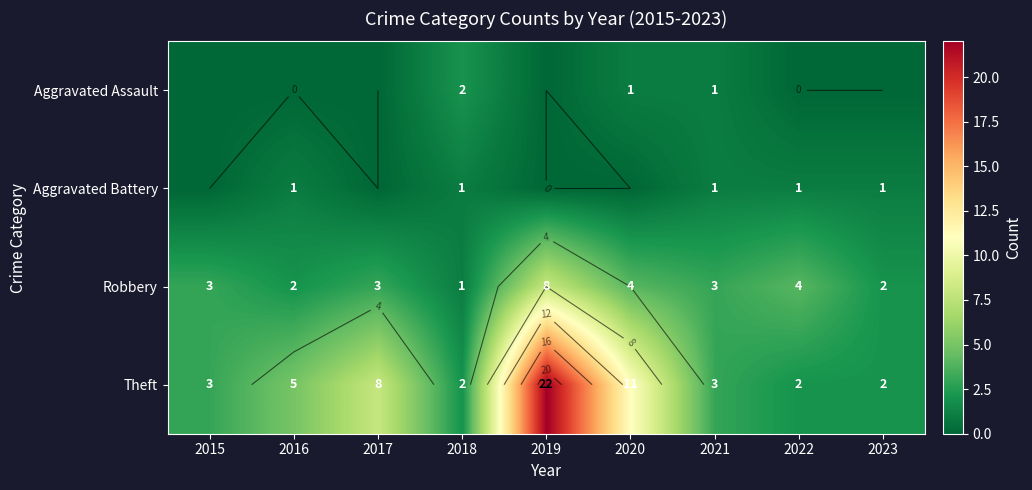

What is the sum of the Robbery values at 2018 and 2021?

4